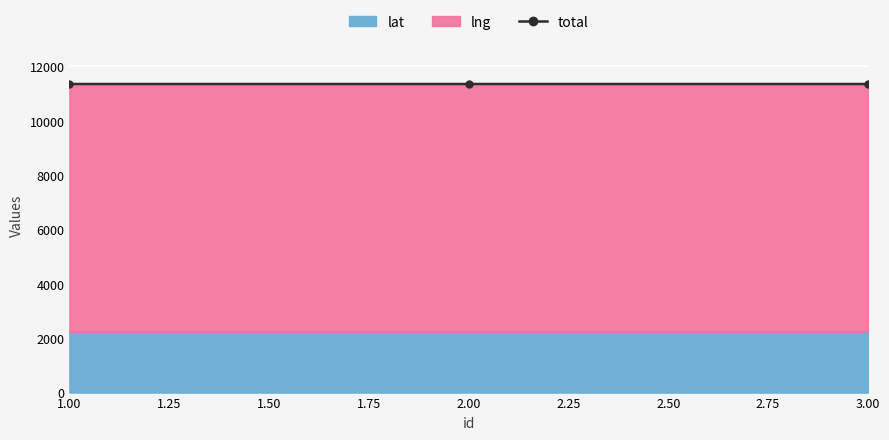

What is the average value?

11350.1